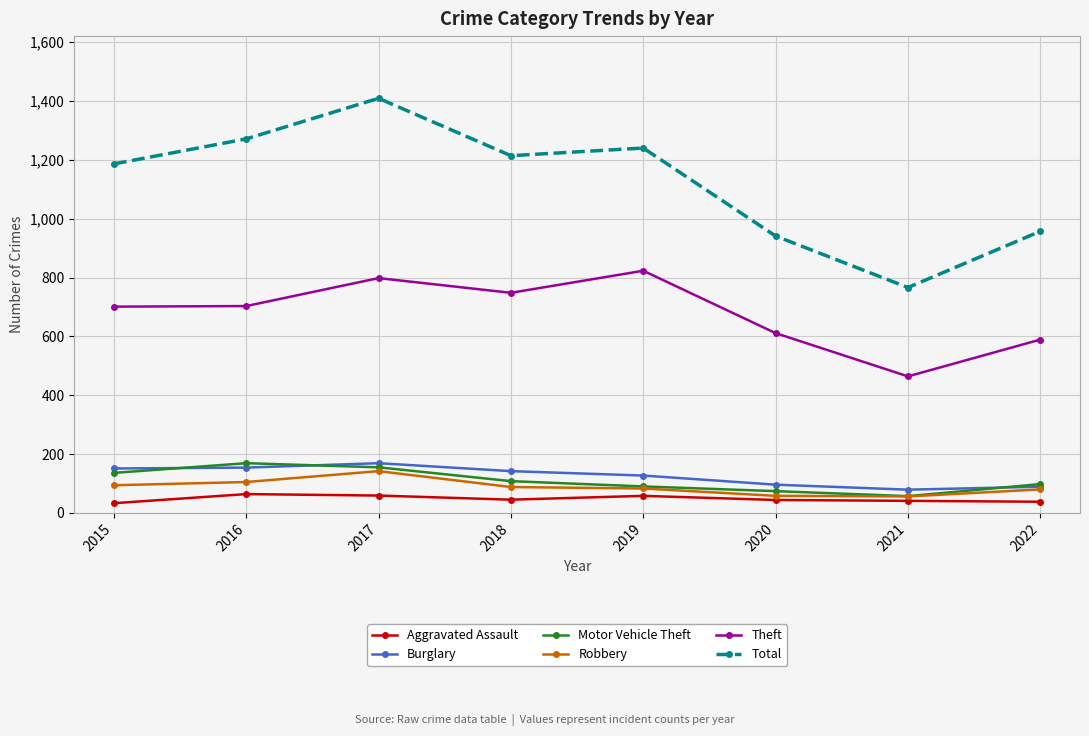

True or false: Burglary and Aggravated Assault intersect in this chart.

False